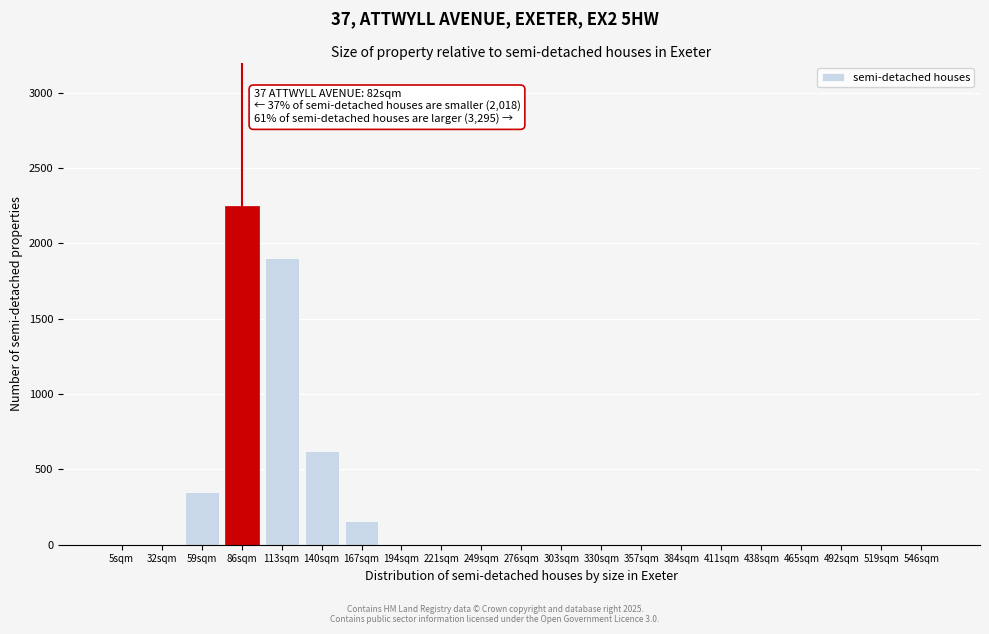

Reading left to right, extract all data points from this chart.

5sqm=0	32sqm=0	59sqm=350	86sqm=2250	113sqm=1900	140sqm=620	167sqm=160	194sqm=0	221sqm=0	249sqm=0	276sqm=0	303sqm=0	330sqm=0	357sqm=0	384sqm=0	411sqm=0	438sqm=0	465sqm=0	492sqm=0	519sqm=0	546sqm=0